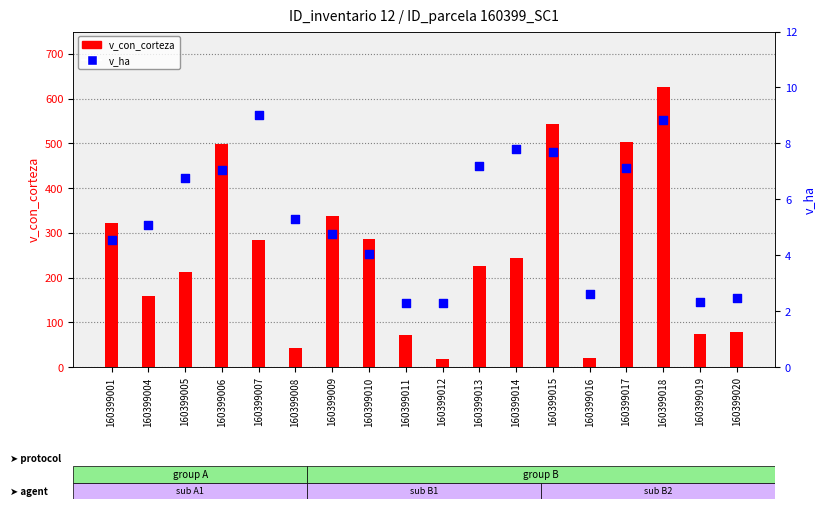

At which category is the sum across all series the highest?

160399018